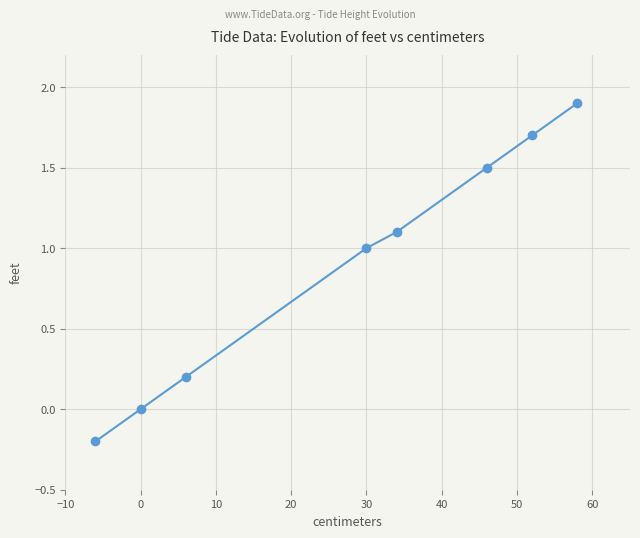

What is the value of the 1st point from the left?

-0.2